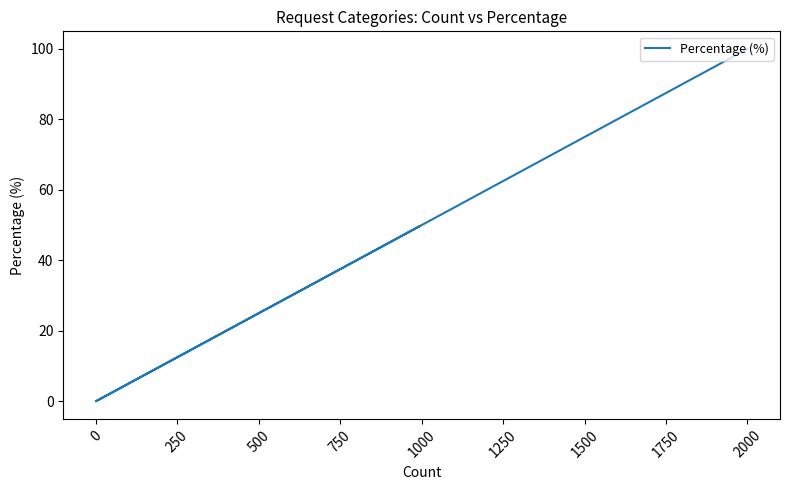

Is it true that the value at 0 is -50.4?

False